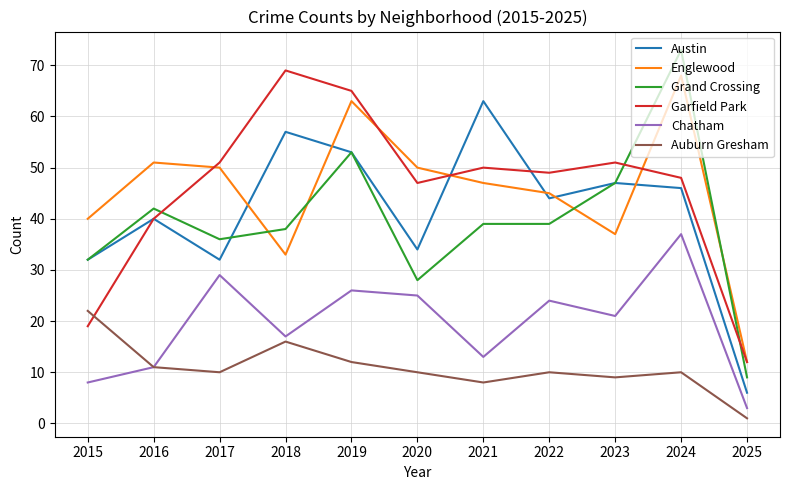

Which series has the largest range (max minus min)?

Grand Crossing